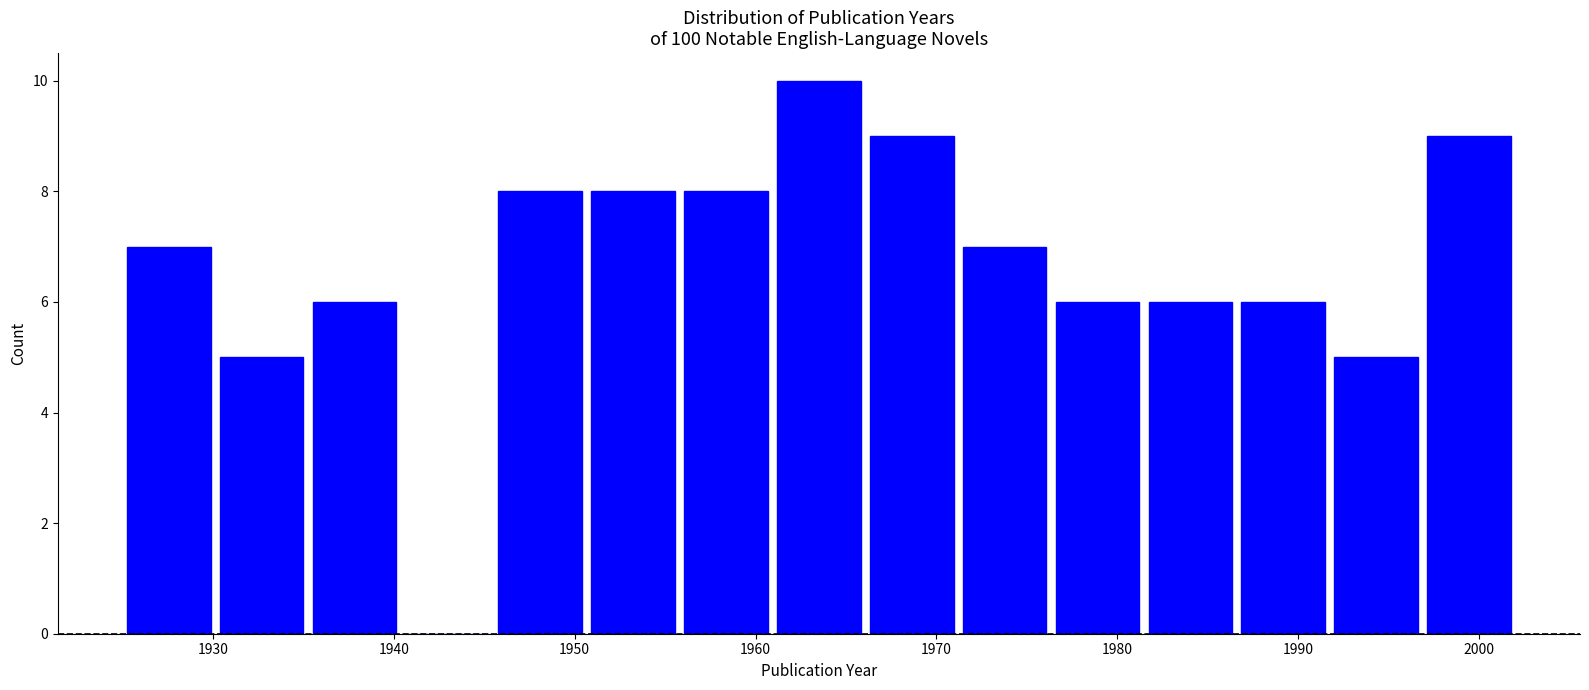

Reading left to right, list every bar in this chart as the range it spans on the x-axis followed by its height. Neither the bar edges nor the heights are printed on the chart, so give them approximately, as read against the axes.

1925 to 1930: 7
1930 to 1935: 5
1935 to 1940: 6
1940 to 1946: 0
1946 to 1951: 8
1951 to 1956: 8
1956 to 1961: 8
1961 to 1966: 10
1966 to 1971: 9
1971 to 1976: 7
1976 to 1981: 6
1981 to 1987: 6
1987 to 1992: 6
1992 to 1997: 5
1997 to 2002: 9